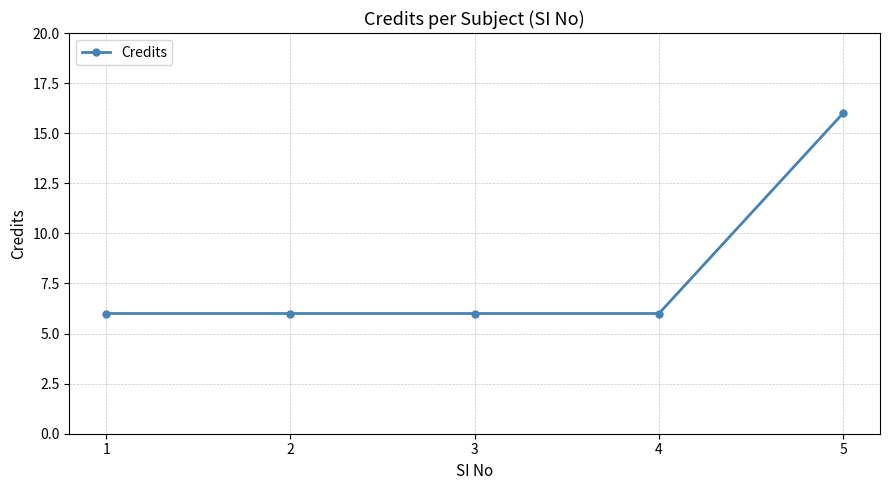

What is the value of the 3rd point from the left?

6